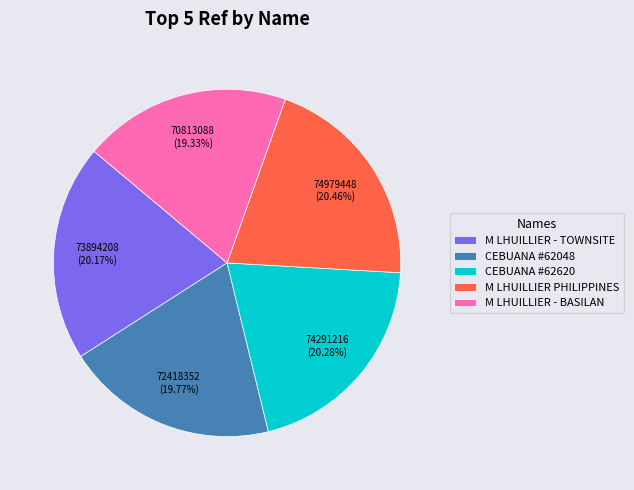

How many slices are in this pie chart?

5